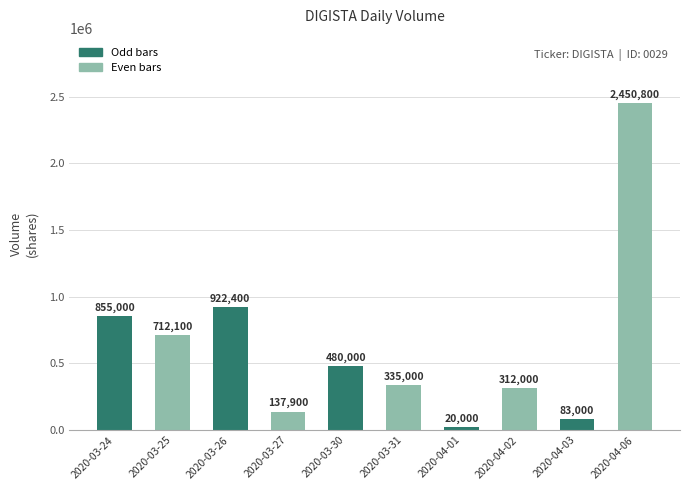

Reading left to right, transcribe all the data shown in this chart.

855000	712100	922400	137900	480000	335000	20000	312000	83000	2450800